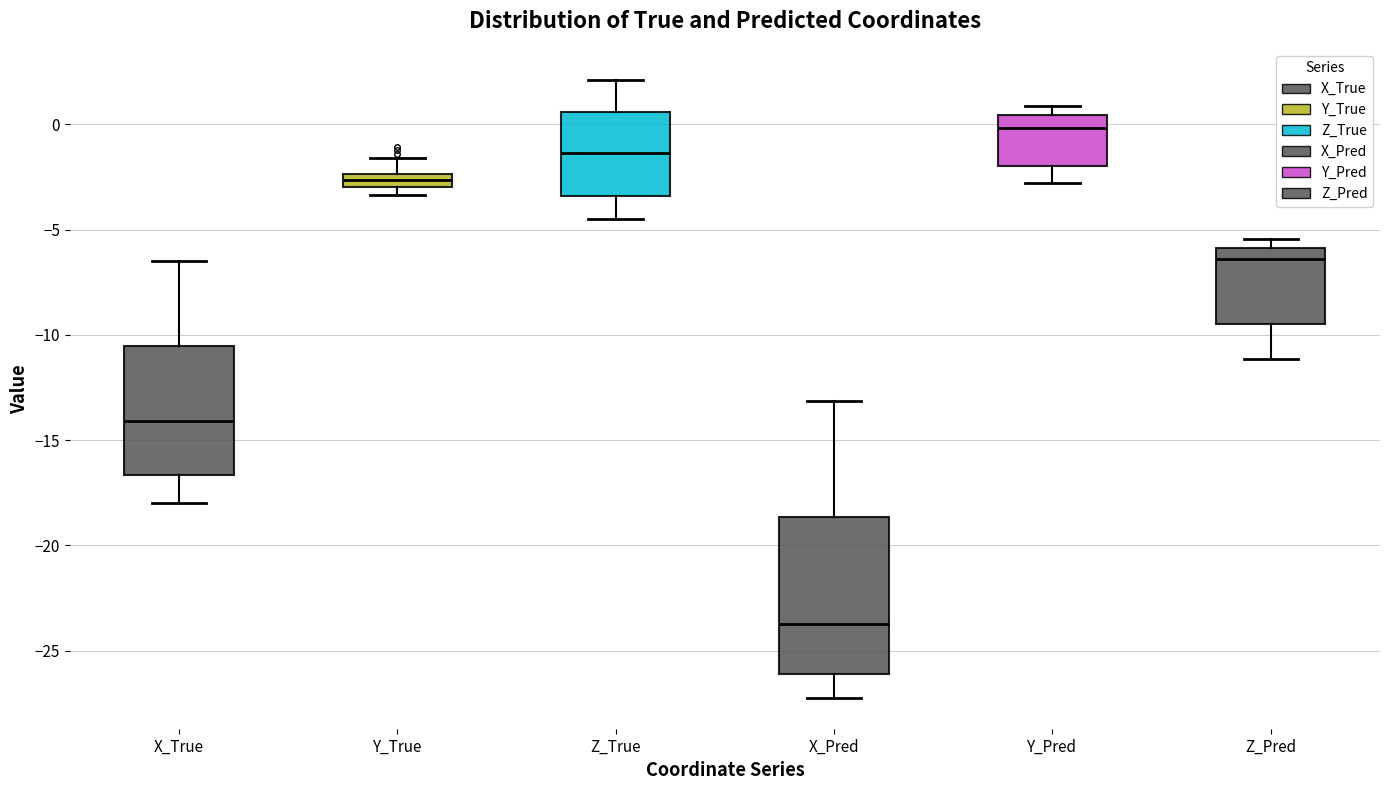

Where is the upper edge of the box for Y_True on the y-axis? The values are not printed on the chart, so give them approximately, as read against the axis.

-2.5